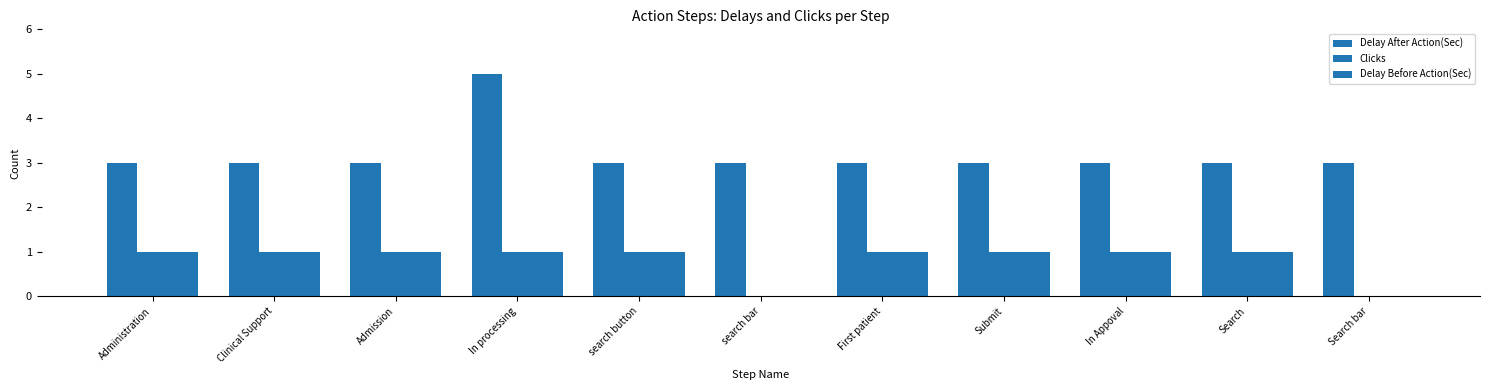

How many categories are shown in the chart?

11